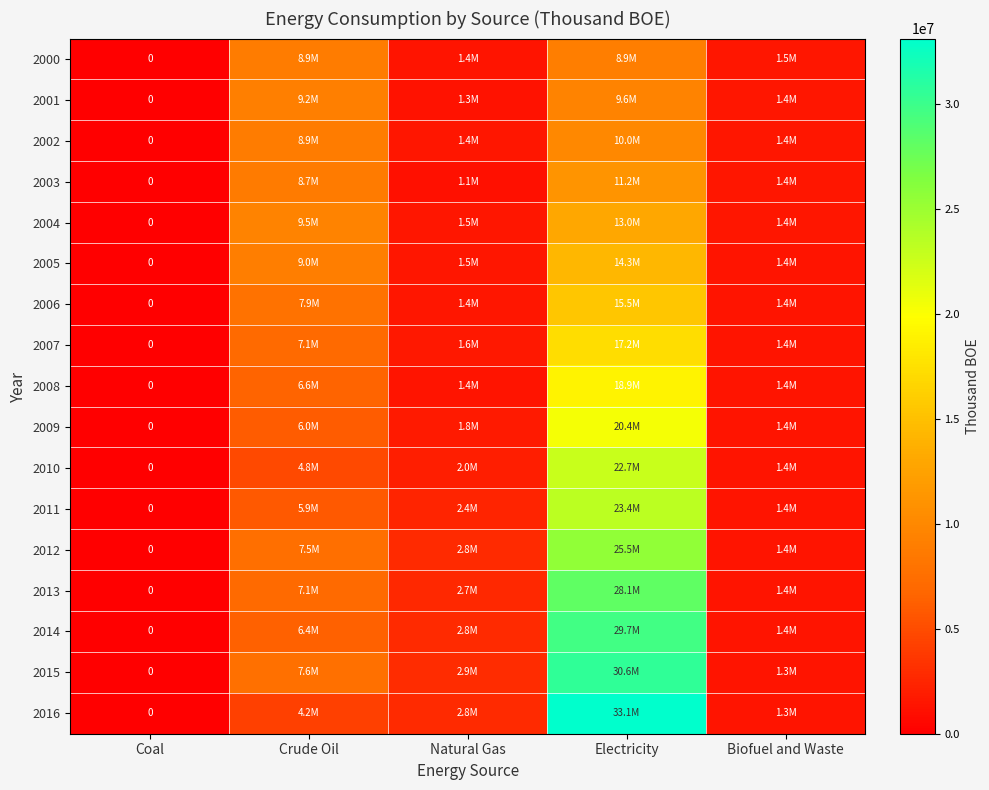

What is the difference between the maximum and minimum values in the 2005 series?

14344000